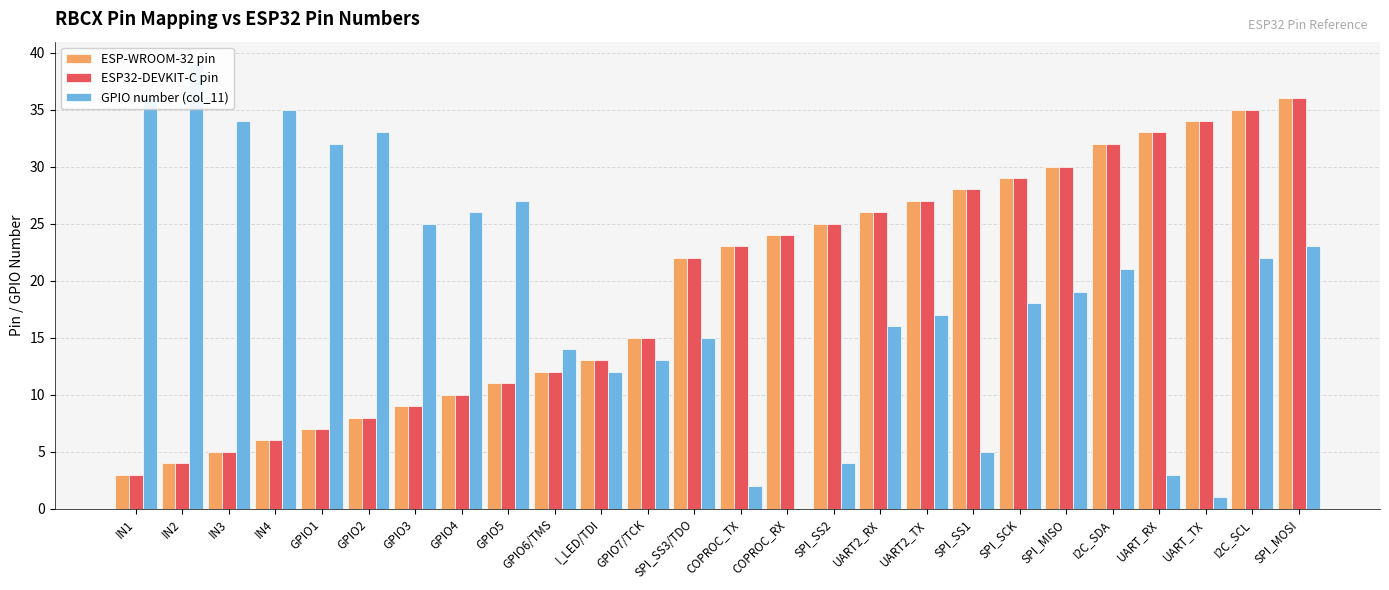

The value of ESP32-DEVKIT-C pin at UART2_TX is 27. True or false?

True